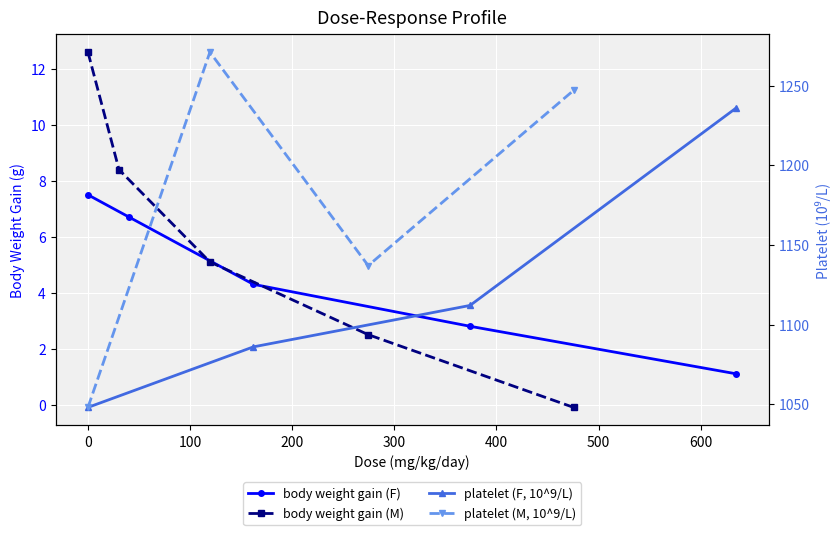

What is the total value across all series at 374.1/274.4?

5.3